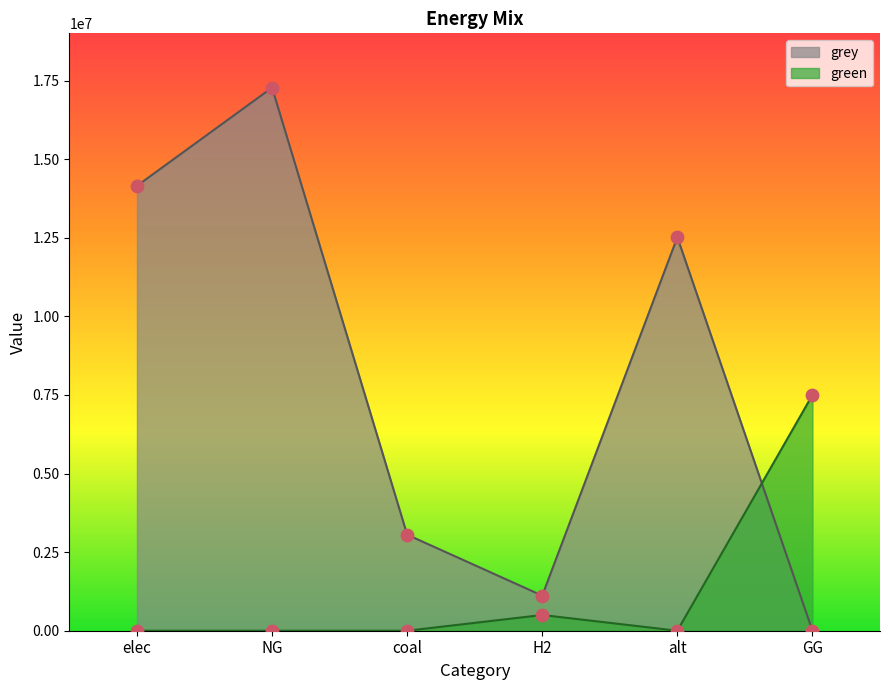

Which series contains the highest Y value?

grey